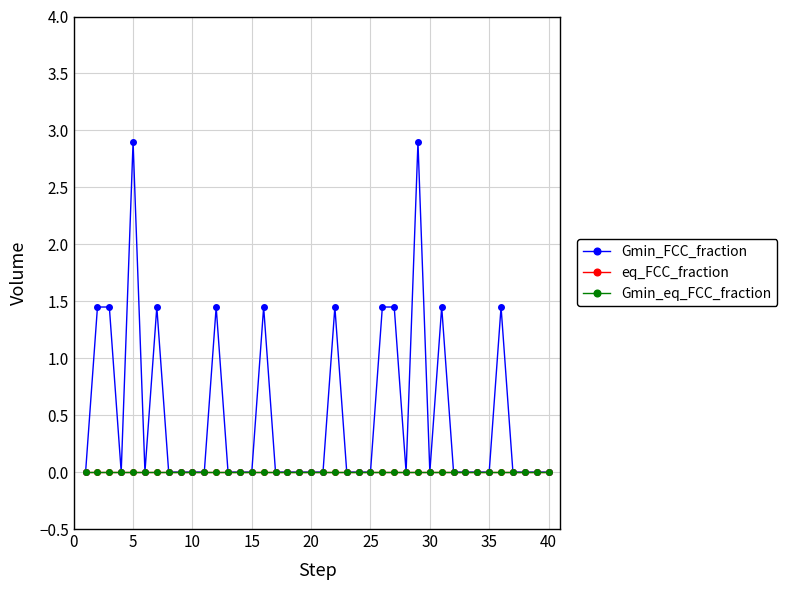

Is this an area chart (filled region under the line)?

No